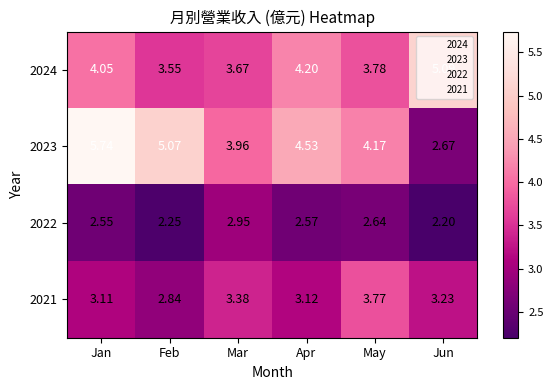

Which category has the lowest value across all series?

Jun